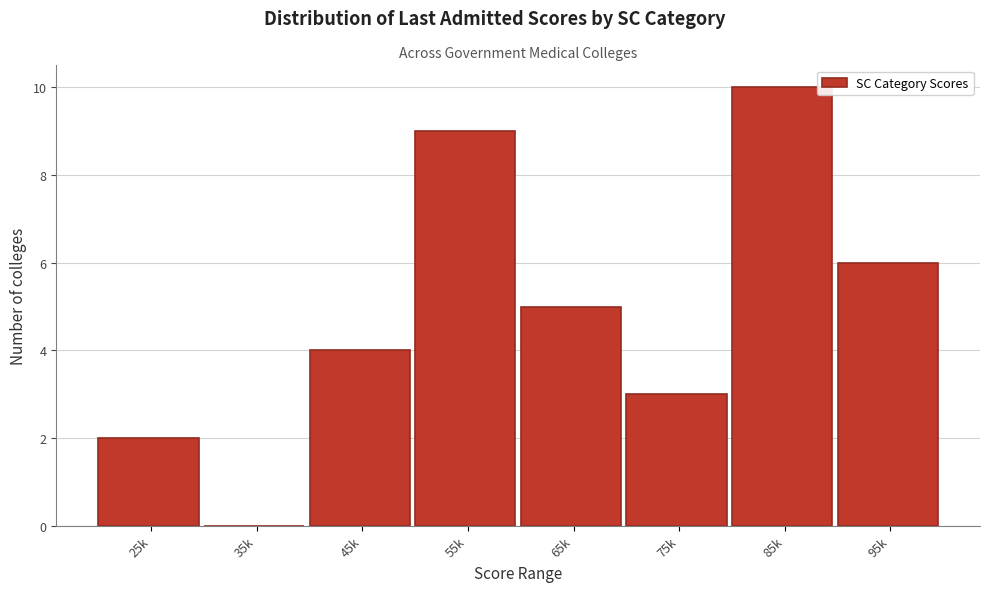

Reading left to right, transcribe all the data shown in this chart.

25k=2	35k=0	45k=4	55k=9	65k=5	75k=3	85k=10	95k=6